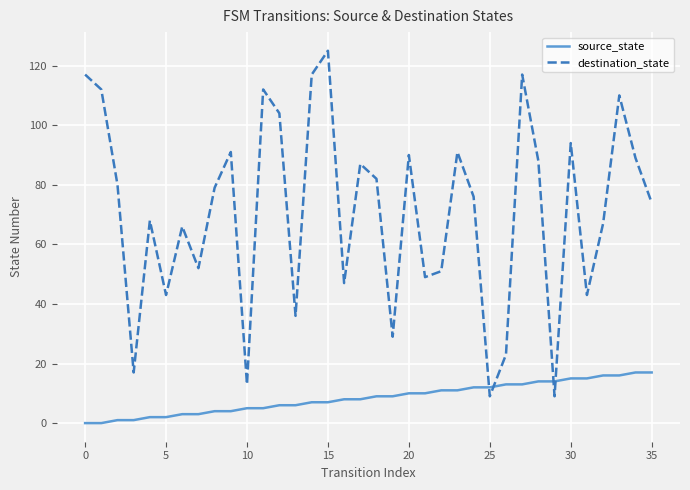

Rank the series by their average value, from lowest to highest.

source_state, destination_state